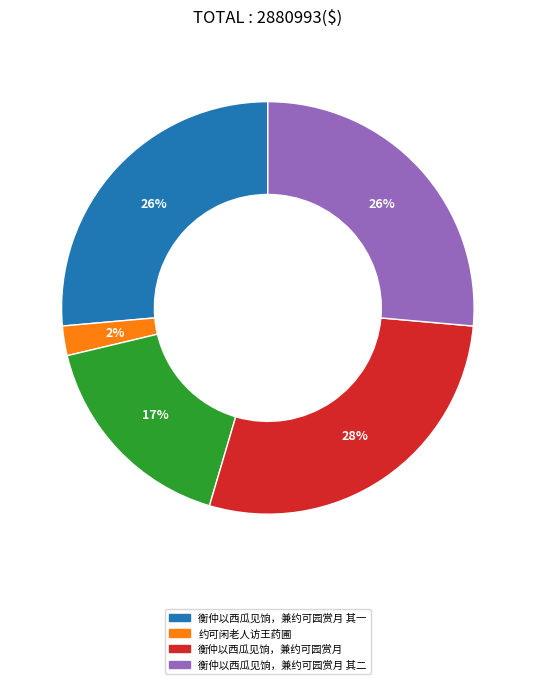

Is there any slice that represents more than half of the pie?

No